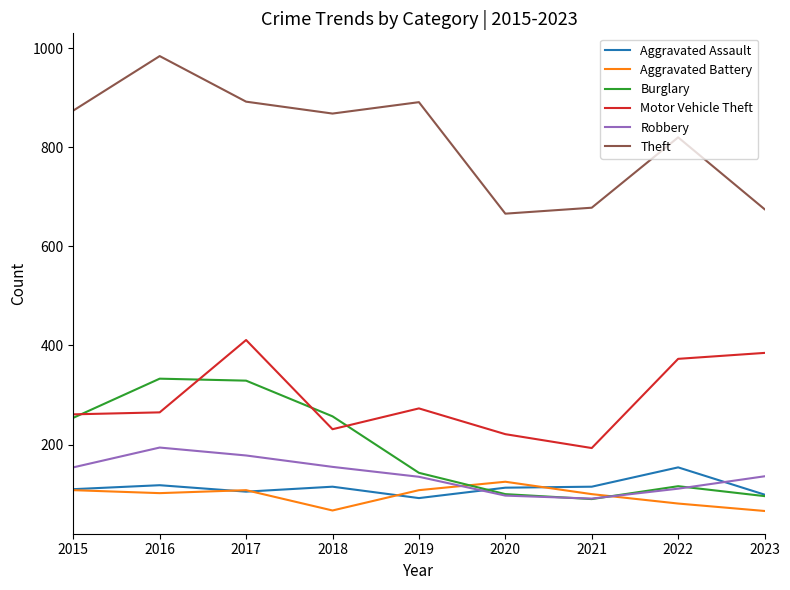

What is the difference between the maximum and second lowest values in the Motor Vehicle Theft series?

190